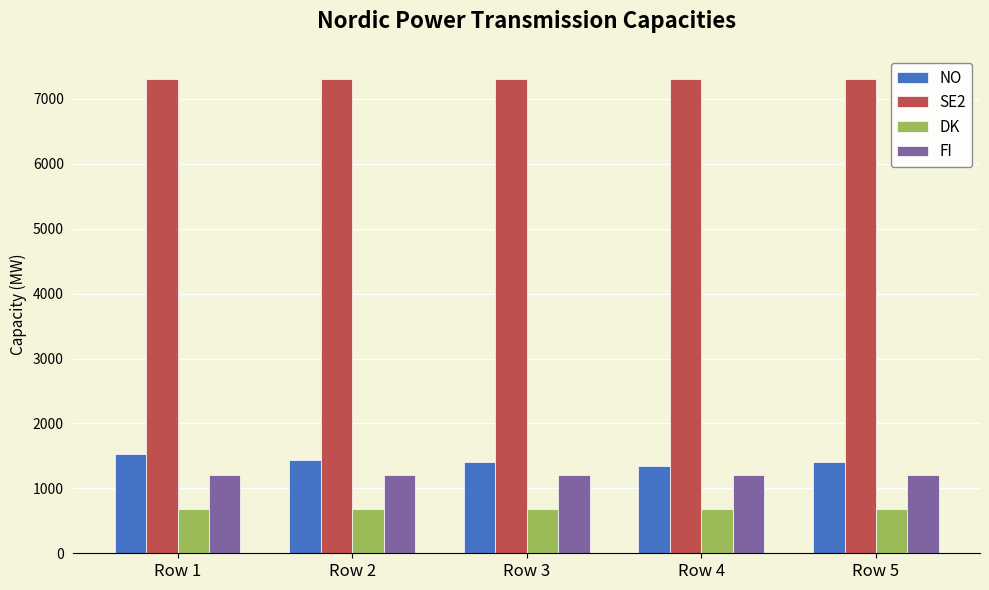

The SE2 series shows 7300 at Row 2. True or false?

True